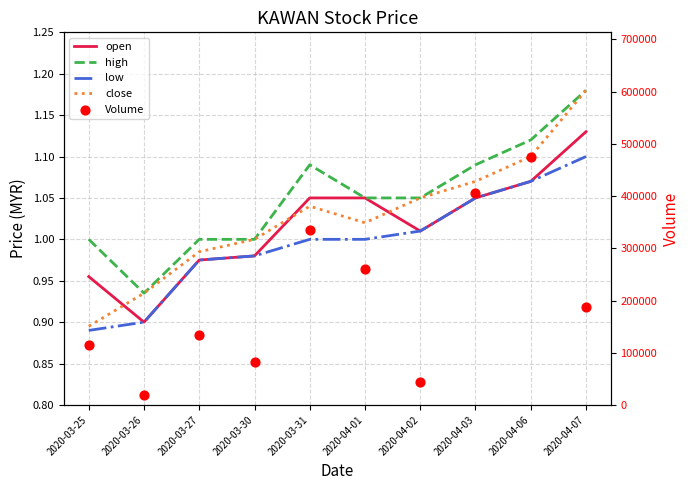

Which series contains the highest Y value?

Volume